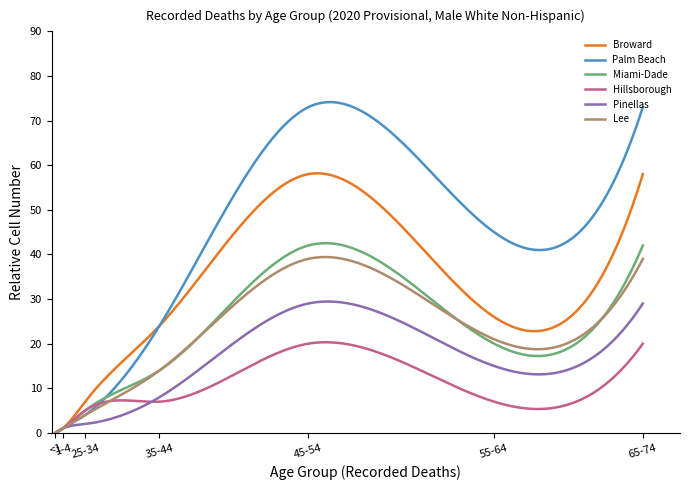

Which series has the largest total across all categories?

Palm Beach